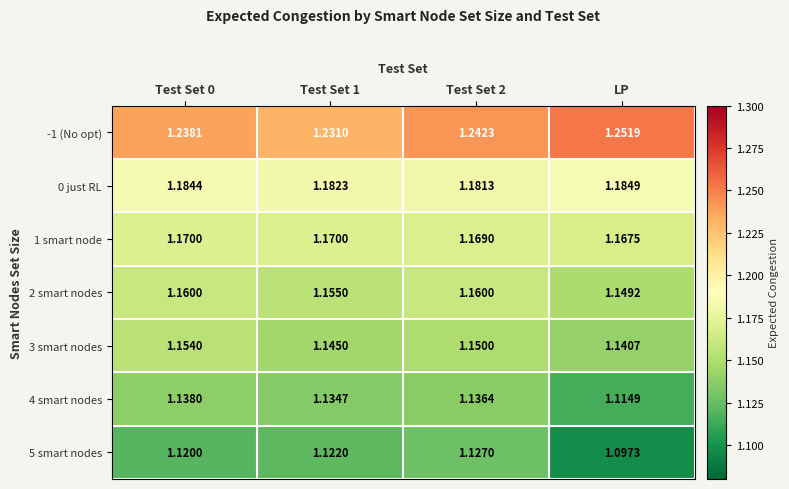

Is the value of -1 (No opt) at Test Set 0 greater than the value of 5 smart nodes at Test Set 2?

Yes